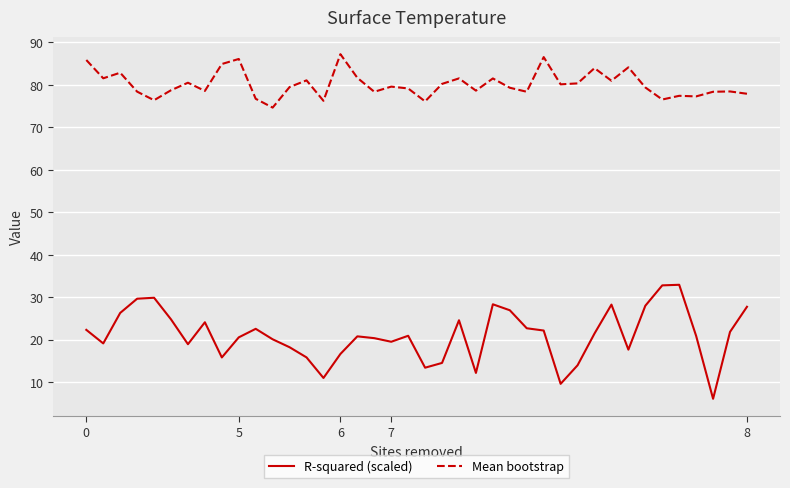

Rank the series by their maximum value, from lowest to highest.

R-squared (scaled), Mean bootstrap